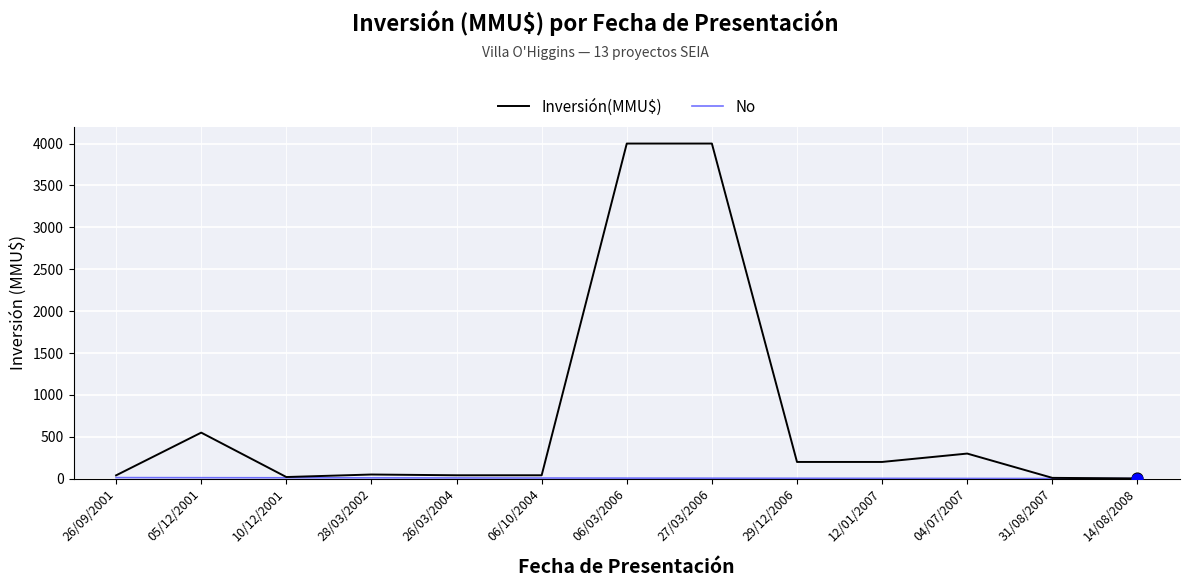

Which series has the largest range (max minus min)?

Inversión(MMU$)